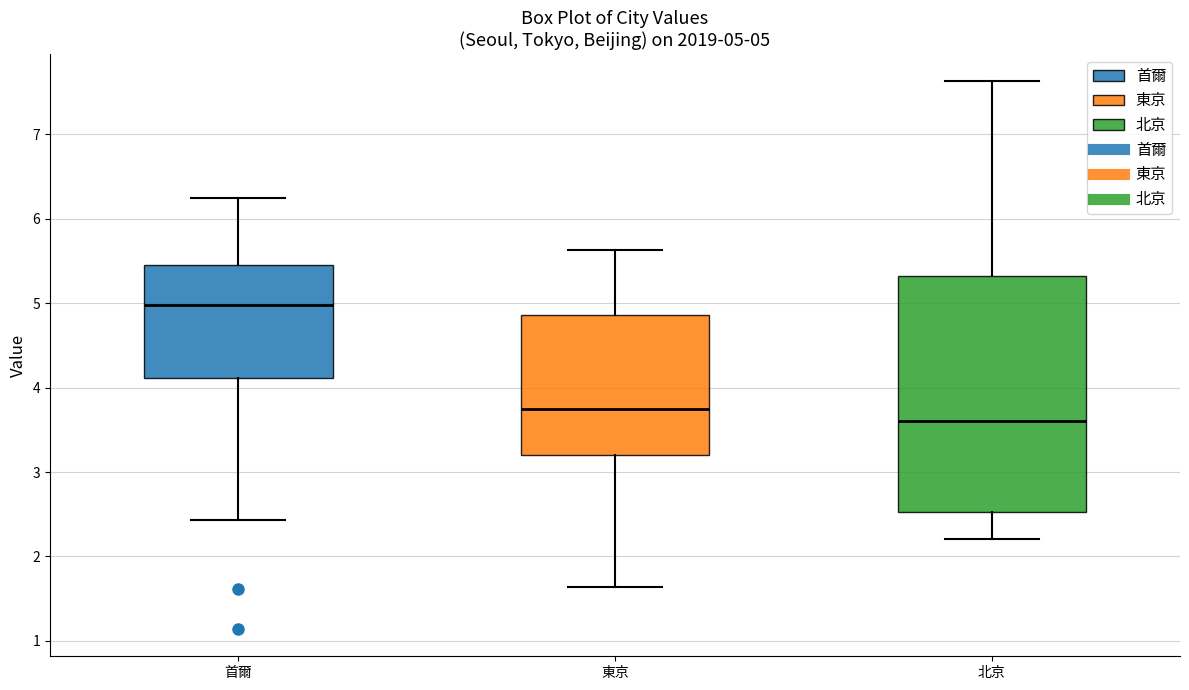

Which box's median line is the lowest?

北京